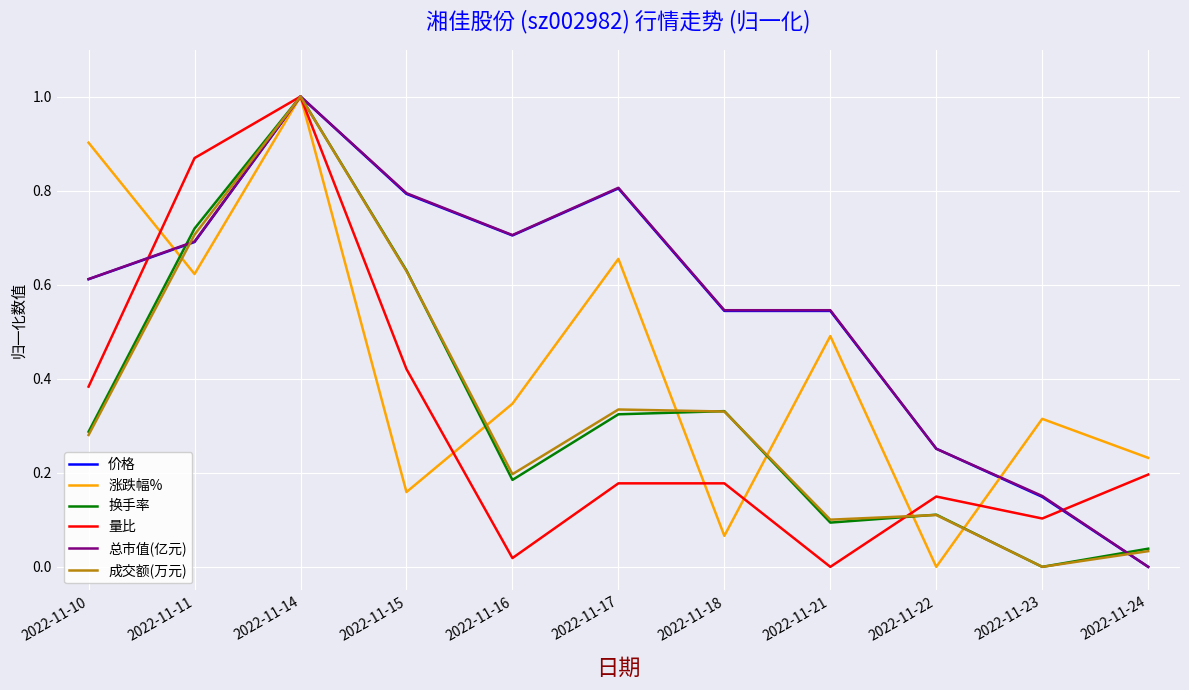

At which category is the sum across all series the highest?

2022-11-14